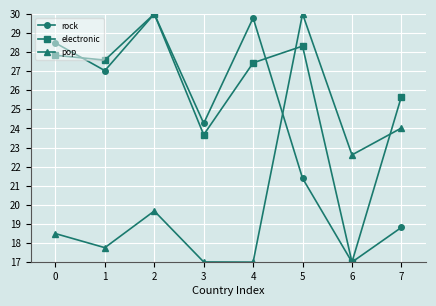

Rank the categories by electronic value from highest to lowest.

2, 5, 0, 1, 4, 7, 3, 6